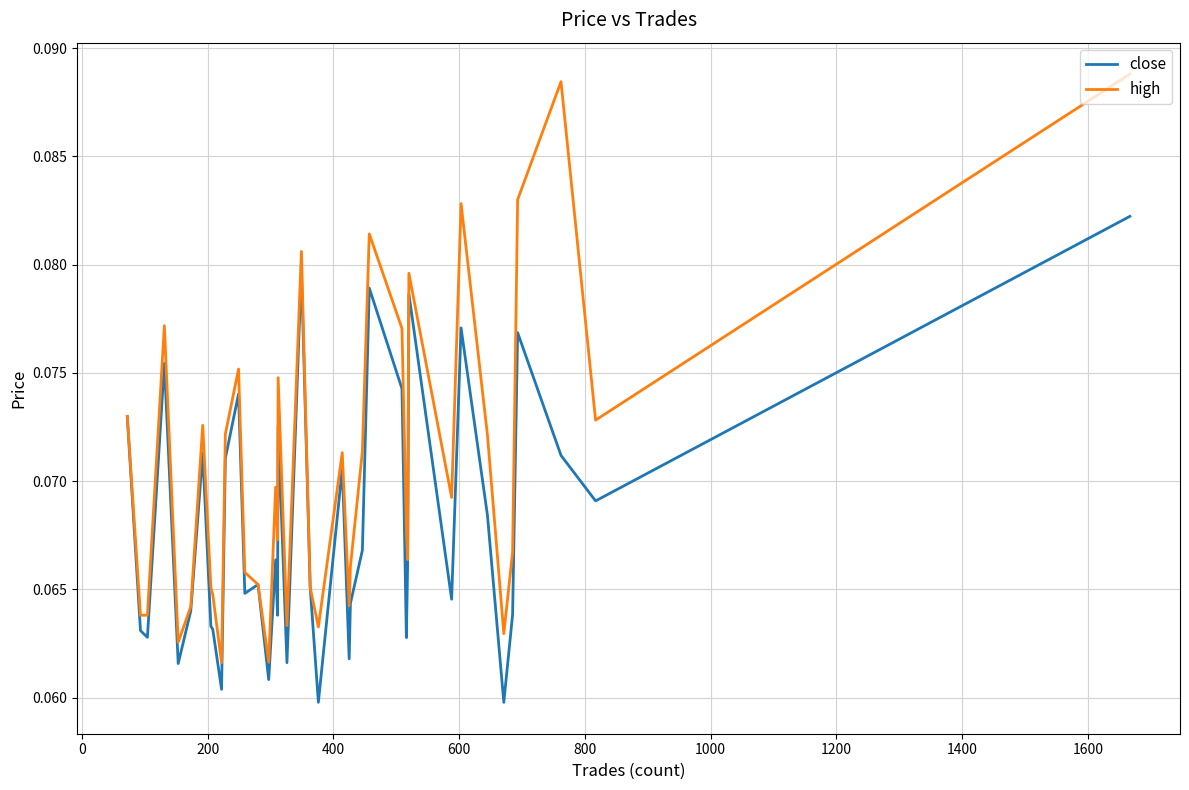

Which series has the widest spread of values?

high